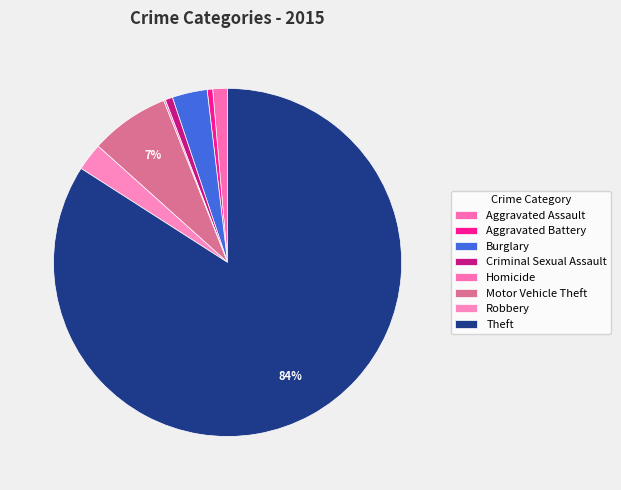

Does Theft account for over 50% of the chart?

Yes